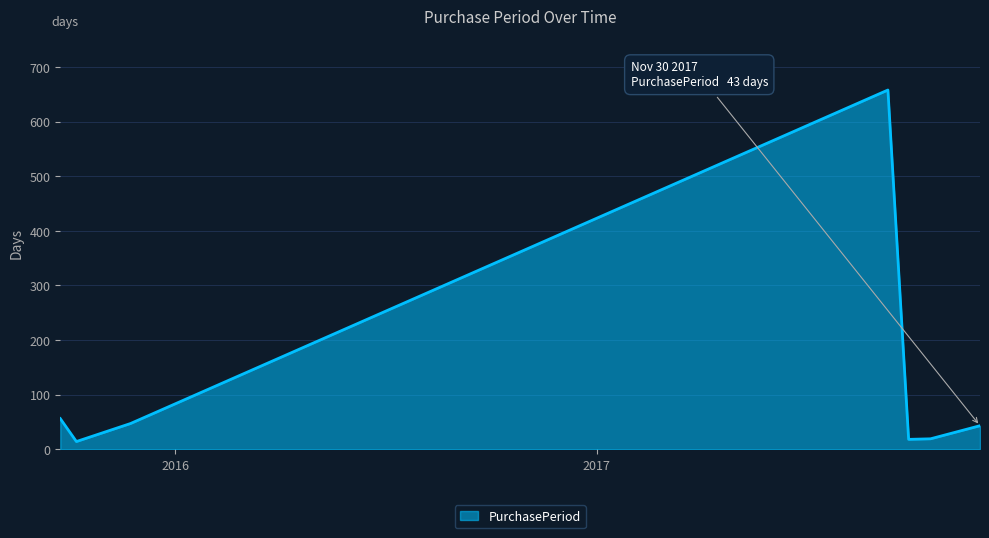

What is the maximum value shown in the chart?

658